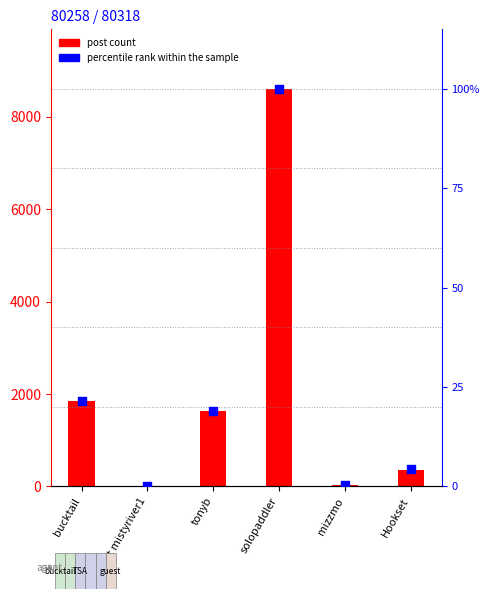

At which category is the sum across all series the highest?

solopaddler